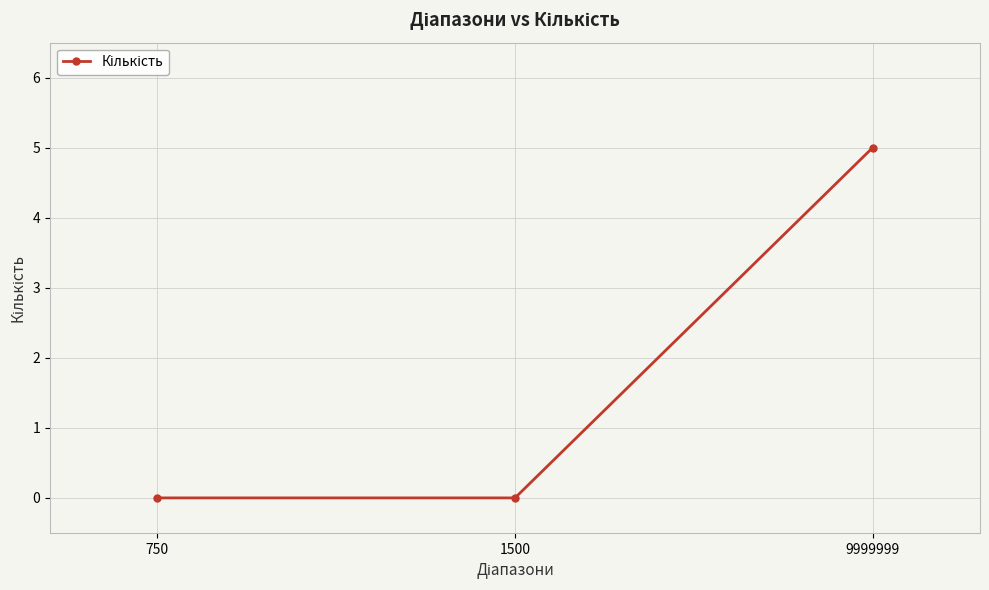

What is the change in value from 1500 to 9999999?

+5